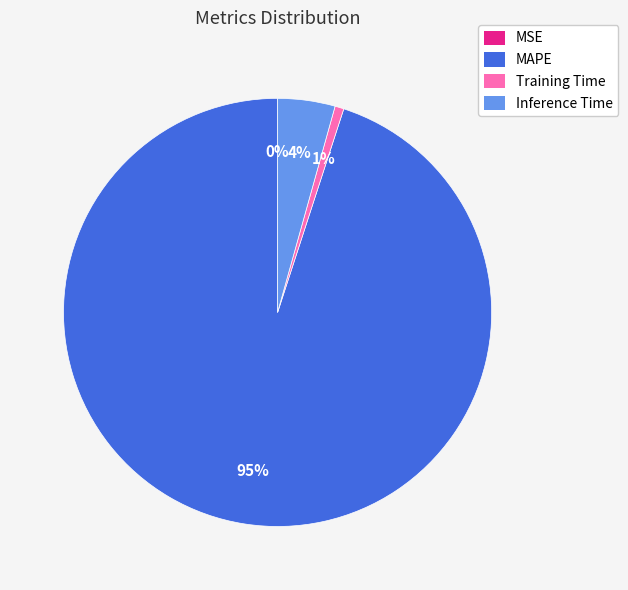

Which category has the biggest portion of the pie?

MAPE